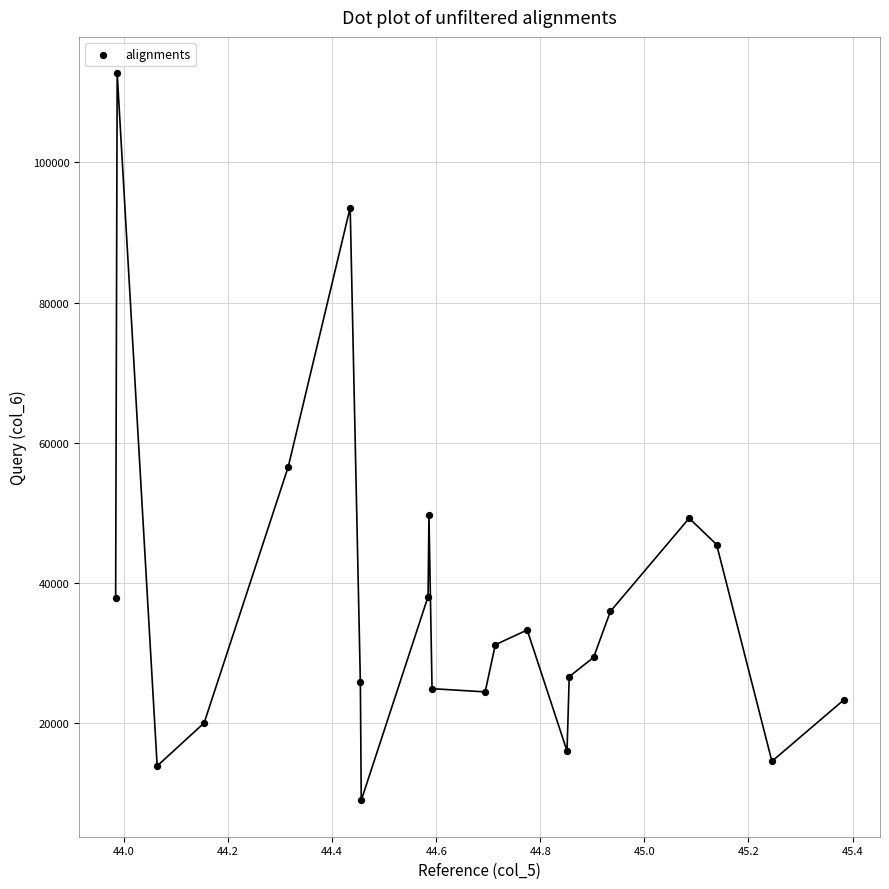

What Y value in the scatter plot is closest to 60856?

56573